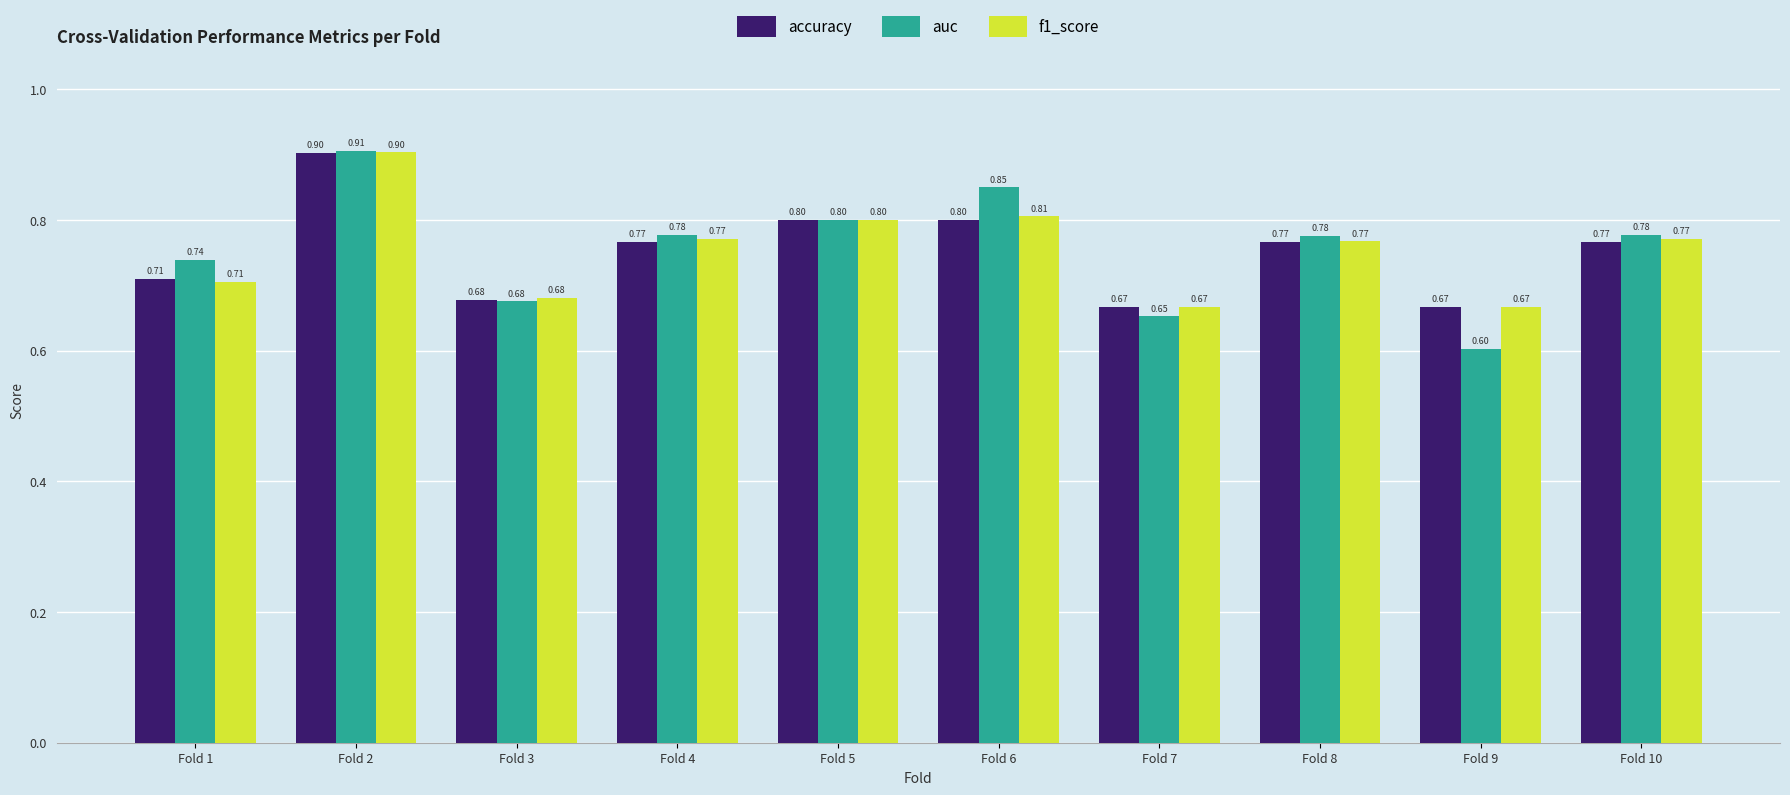

What is the difference between the maximum and second lowest values in the auc series?

0.3